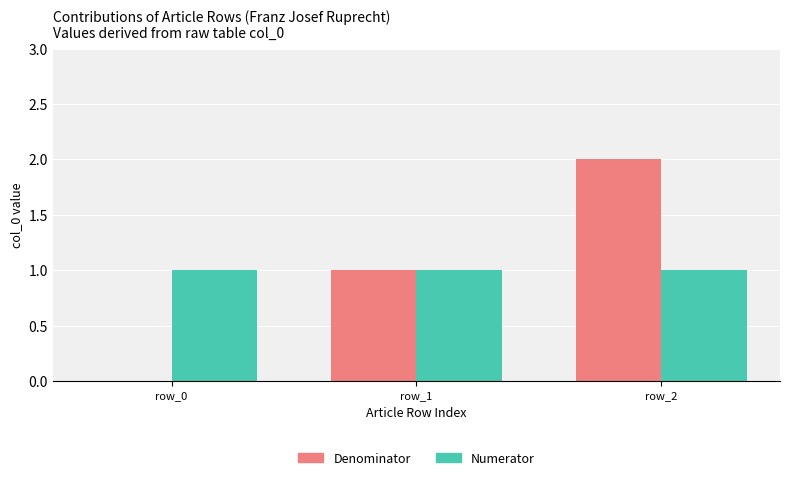

Which series has the widest spread of values?

Denominator